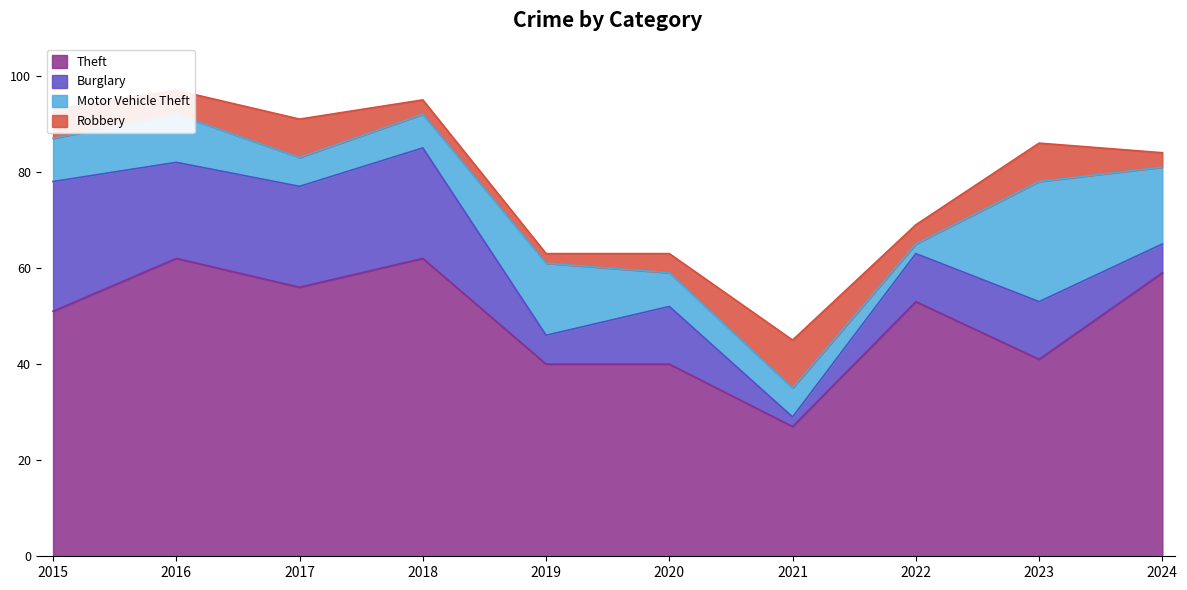

True or false: Motor Vehicle Theft and Theft cross at least once.

False